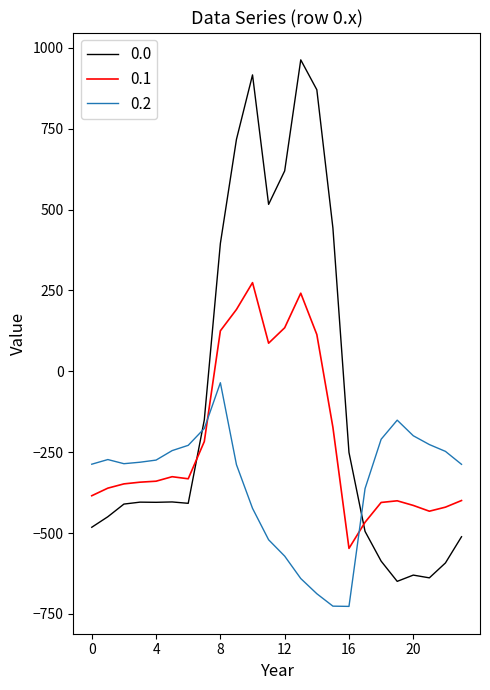

True or false: 0.2 and 0.0 intersect in this chart.

True